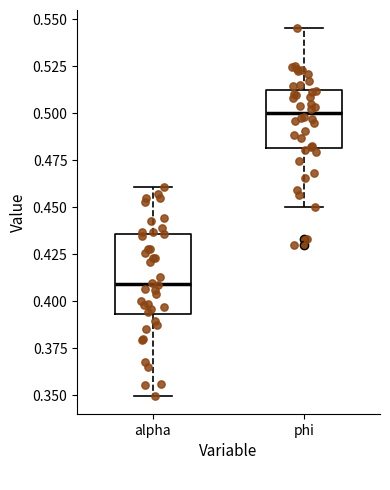

Reading left to right, read every box against the y-axis: the position of its median line, the range the box covers, and the ends of its whiskers. The values are not printed on the chart, so give them approximately, as read against the axis.

alpha: median 0.410, box 0.395 to 0.435, whiskers 0.350 to 0.460
phi: median 0.500, box 0.480 to 0.510, whiskers 0.450 to 0.545